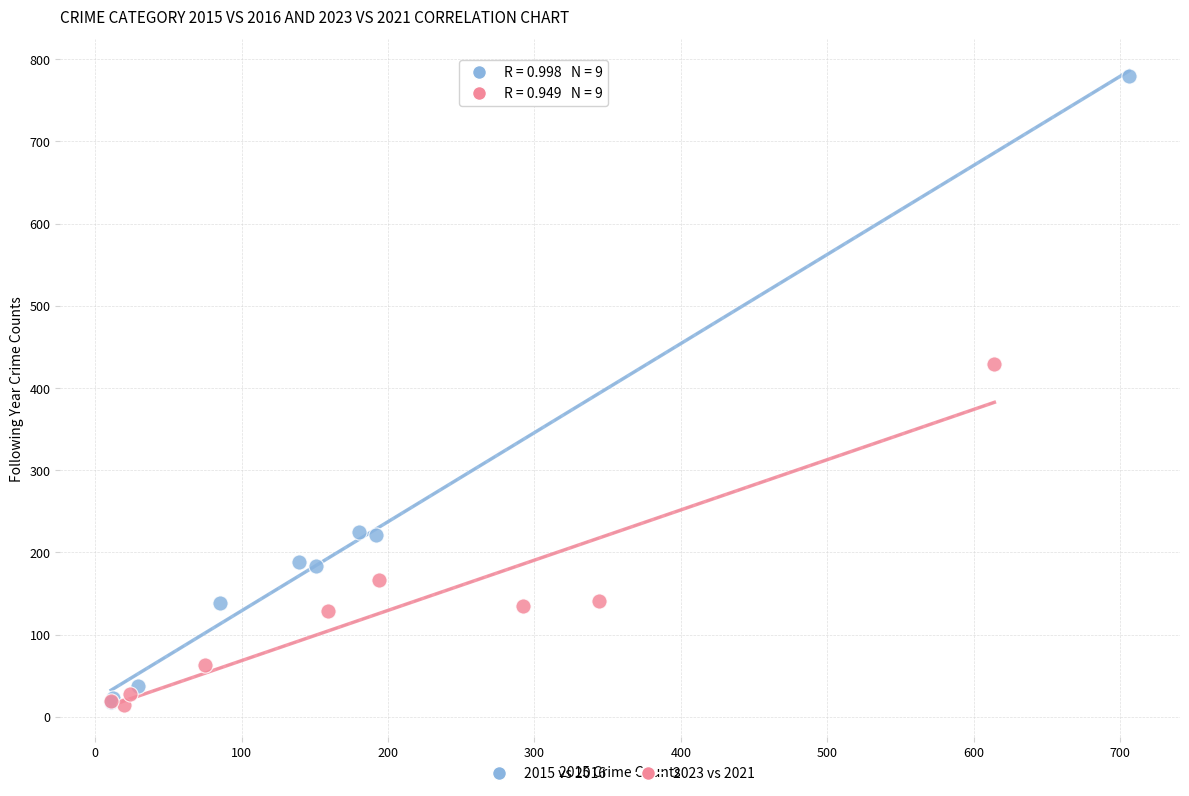

Which series contains the highest Y value?

2015 vs 2016